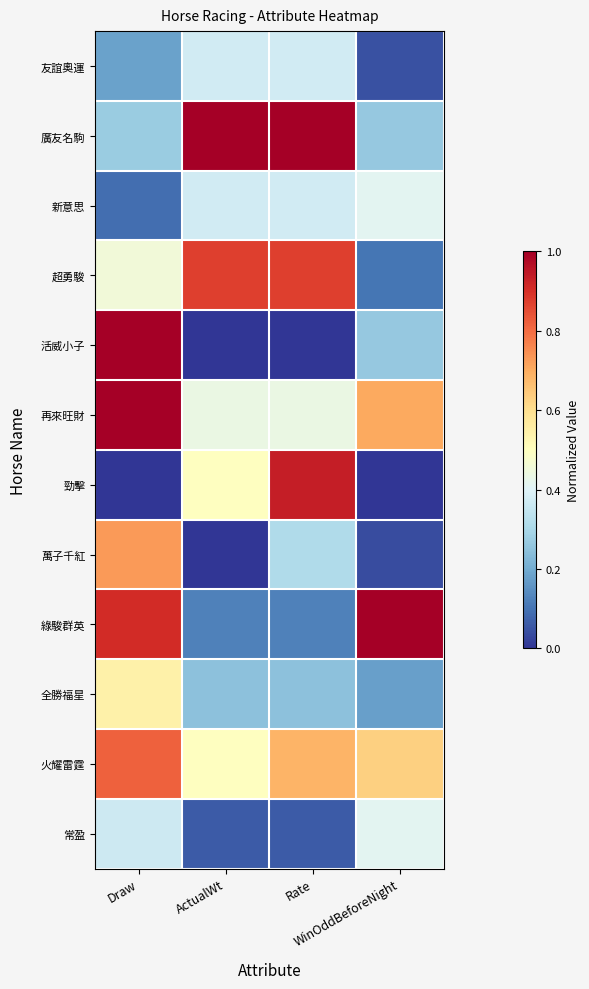

What is the spread (max minus min) of values at Draw?

1.0